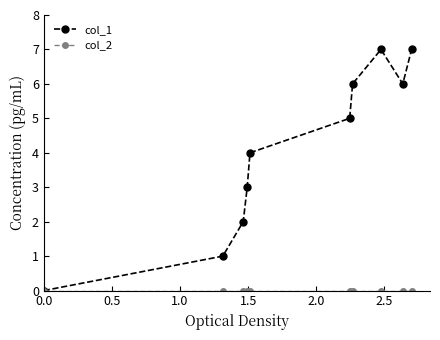

Which series has the largest total across all categories?

col_1